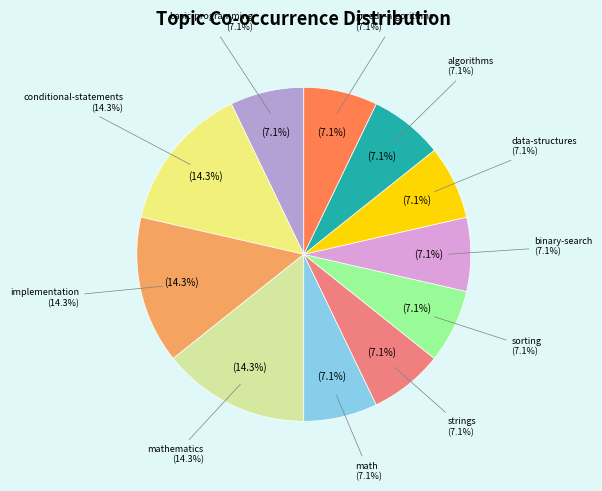

Which category has the biggest portion of the pie?

conditional-statements